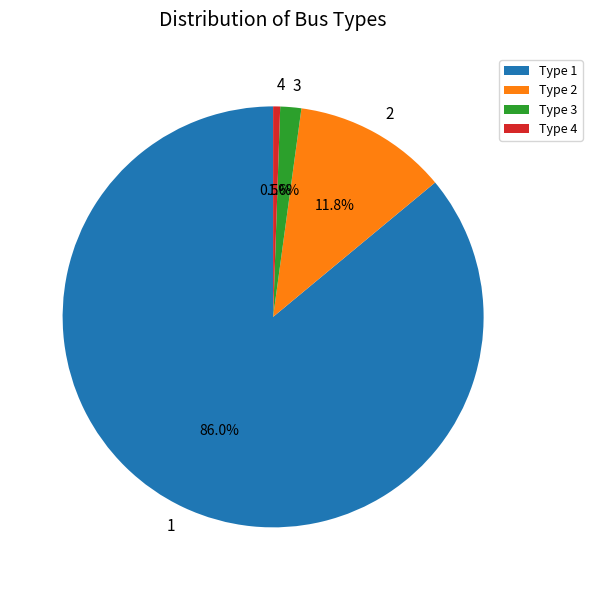

Is there any slice that represents more than half of the pie?

Yes